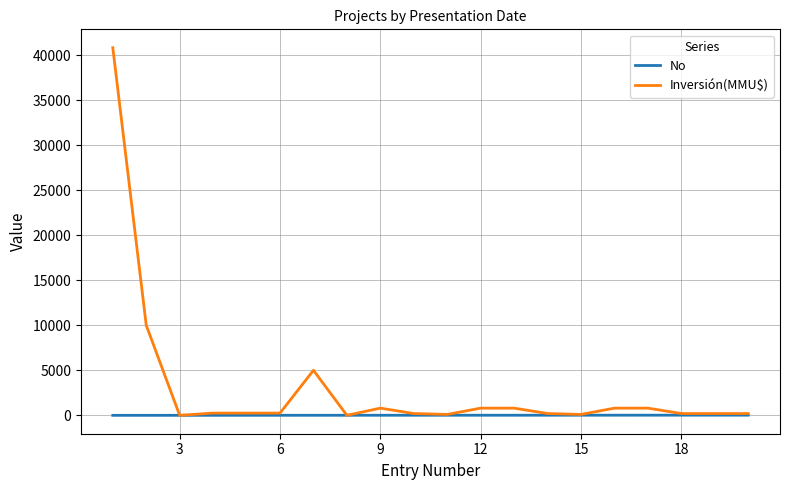

Which series has the largest total across all categories?

Inversión(MMU$)